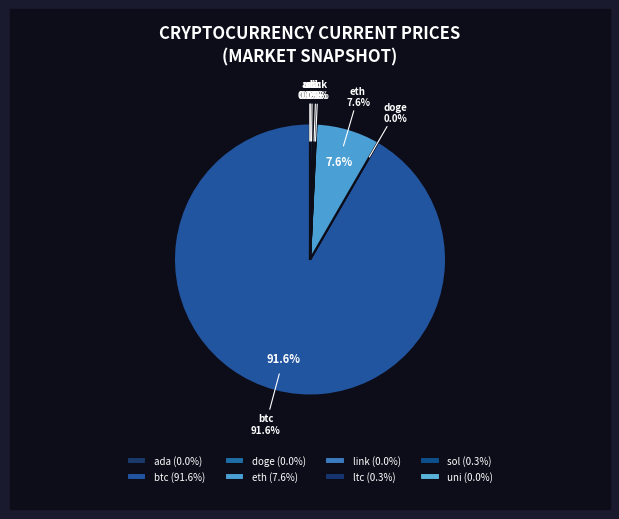

To the nearest percent, what is the difference between the largest and smallest slice percentages?

92%